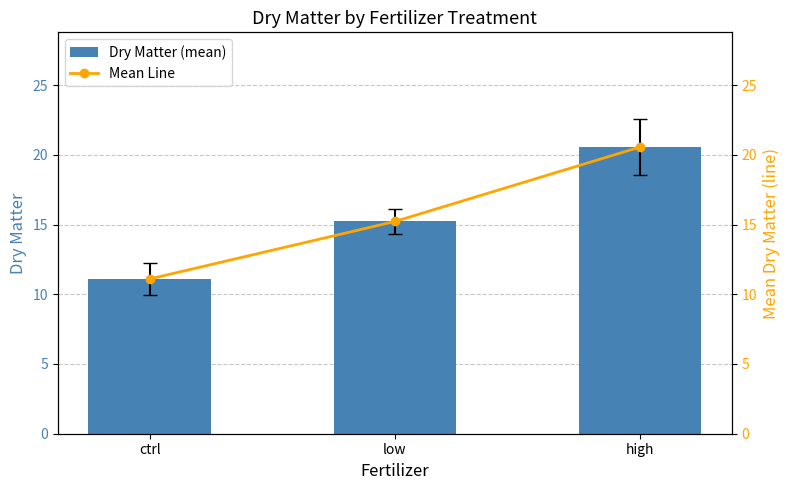

Reading right to left, what are all the values shown in this chart?

Dry Matter (mean): high=20.6	low=15.2	ctrl=11.1
Mean Line: high=20.6	low=15.2	ctrl=11.1